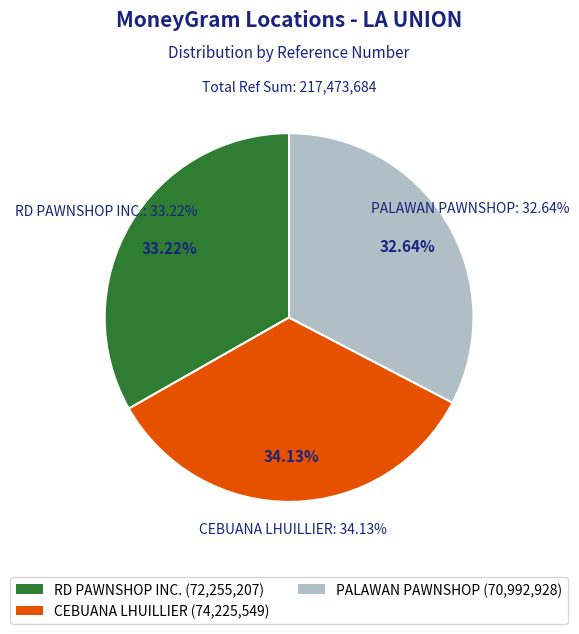

To the nearest percent, what is the average slice percentage?

33%